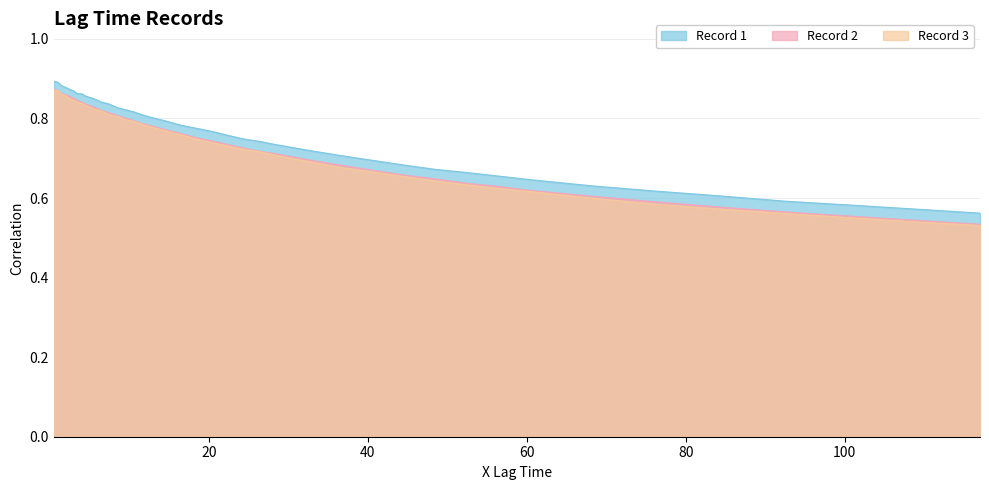

At how many categories does at least one series exceed 0?

40